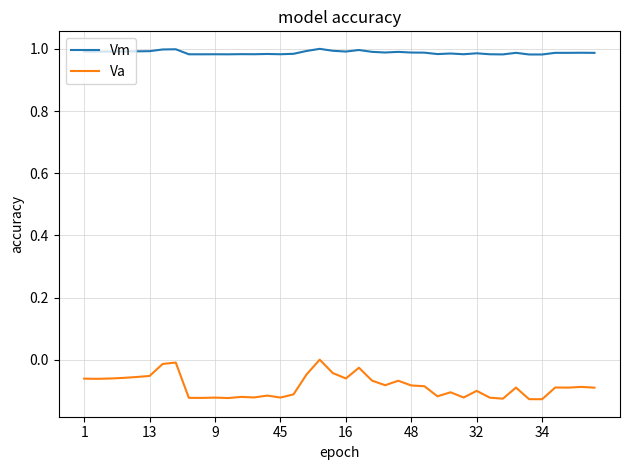

Rank the series by their maximum value, from highest to lowest.

Vm, Va